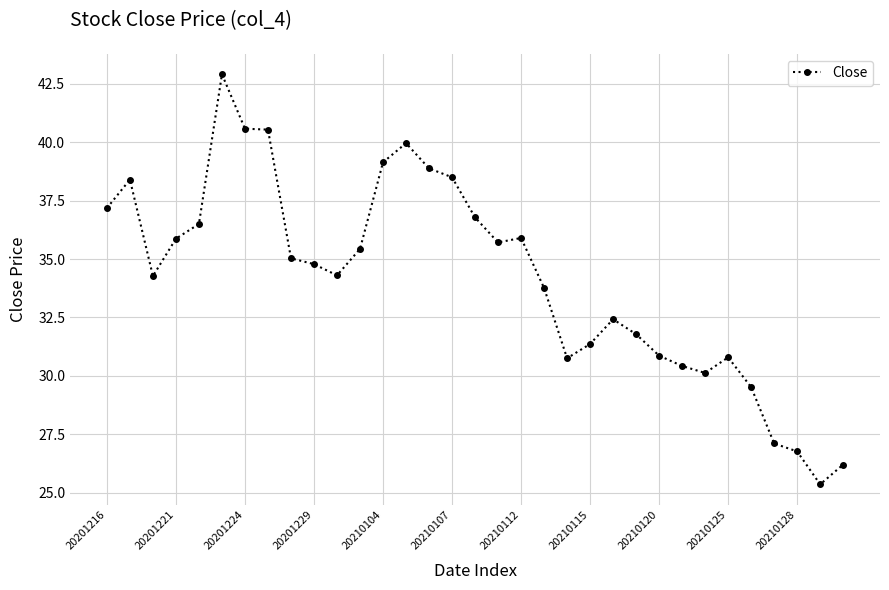

True or false: there are more than 0 points higher than both neighbors.

True